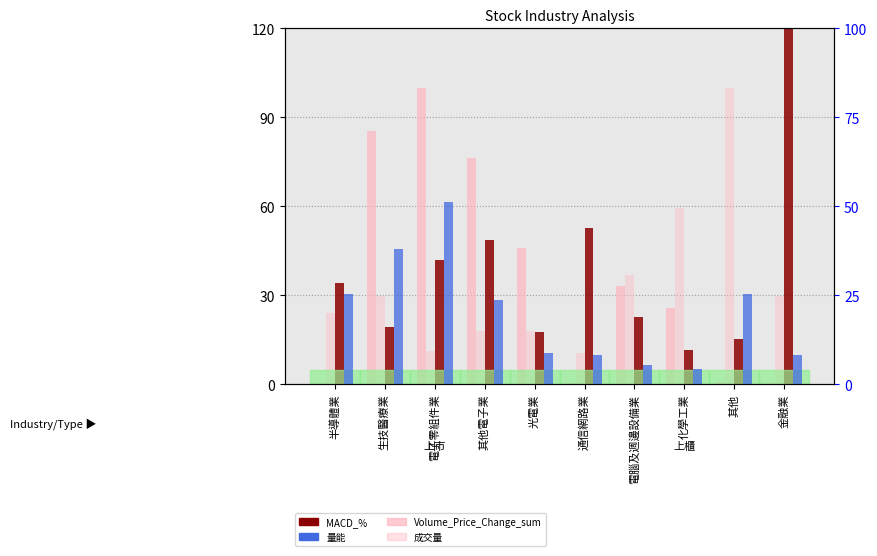

What is the approximate value of MACD_% at 金融業?

335.9